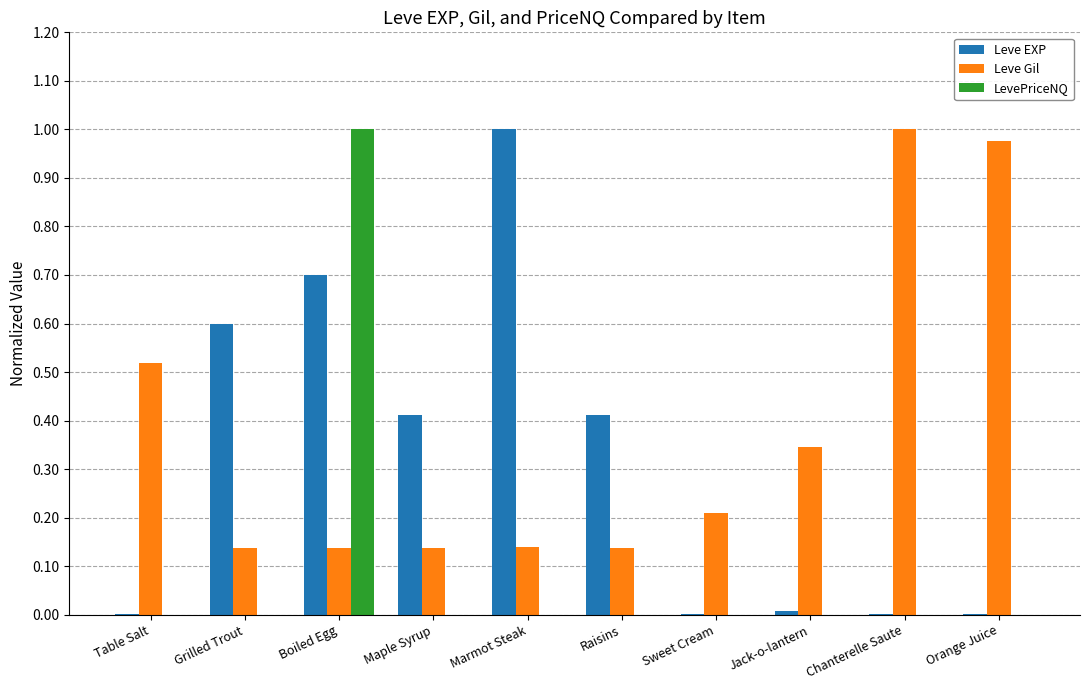

Is the value of Leve Gil at Maple Syrup greater than the value of Leve EXP at Marmot Steak?

No